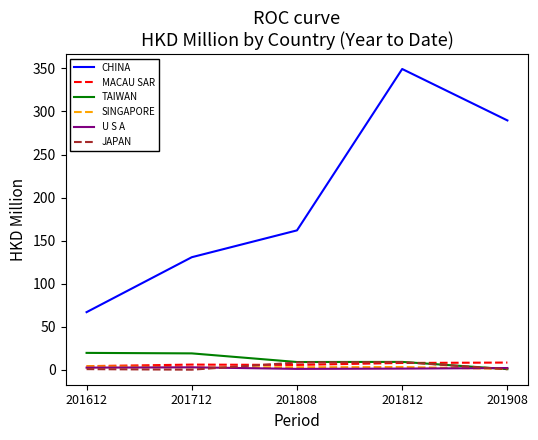

True or false: MACAU SAR has a value of 8.5 at 201908.

True